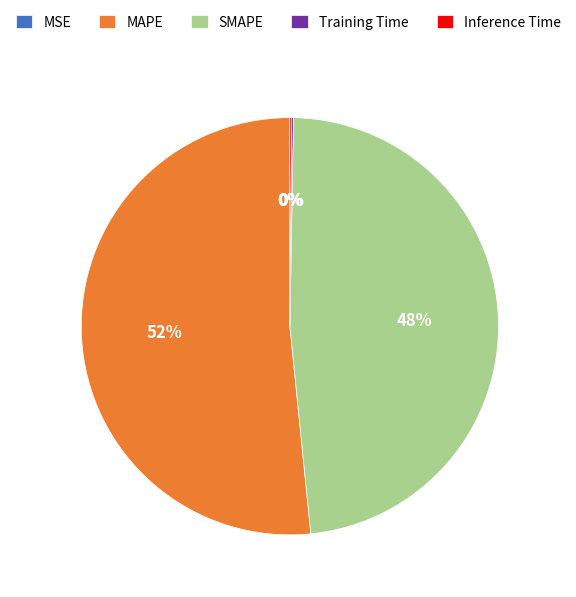

Which category has the biggest portion of the pie?

MAPE